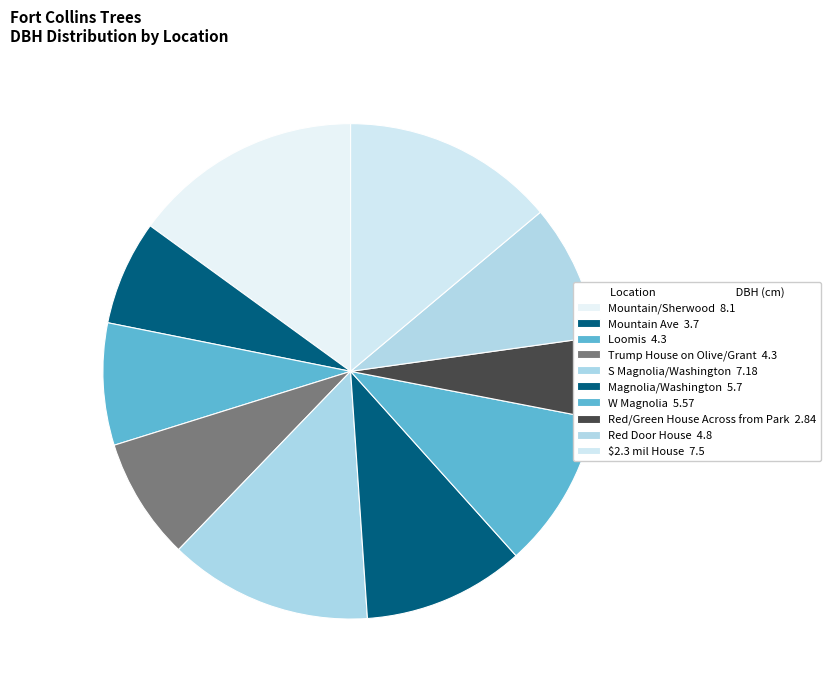

How many segments does this pie chart have?

10